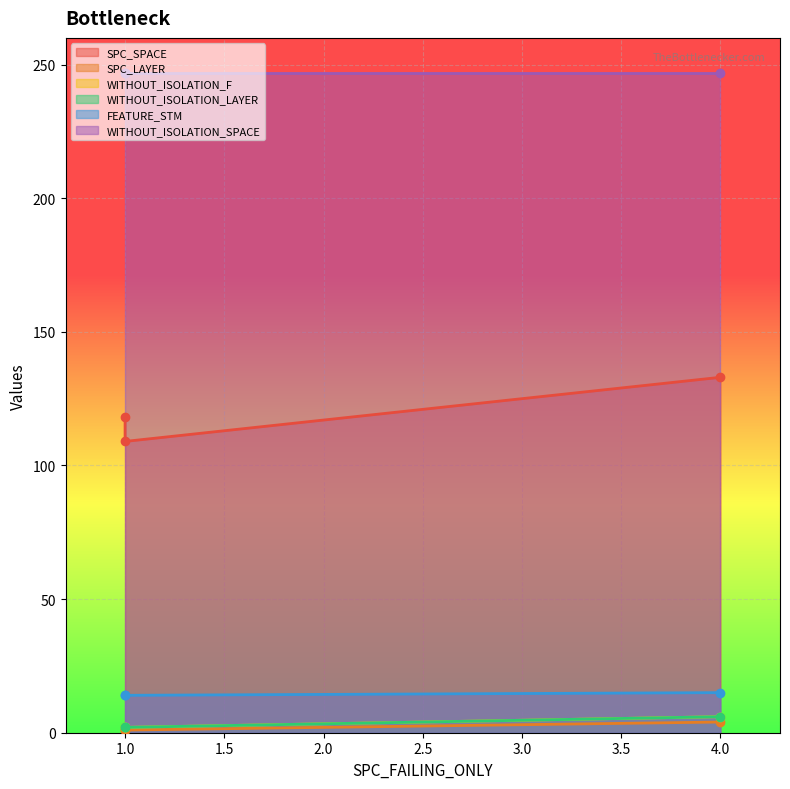

What is the approximate value of SPC_LAYER at 4?

4